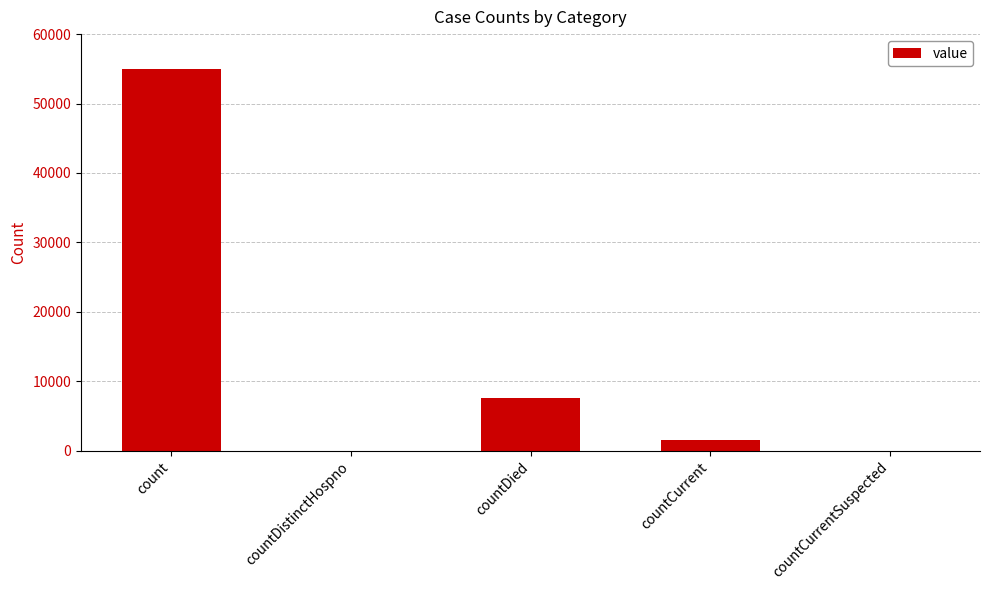

At which label is the value closest to 27509?

countDied